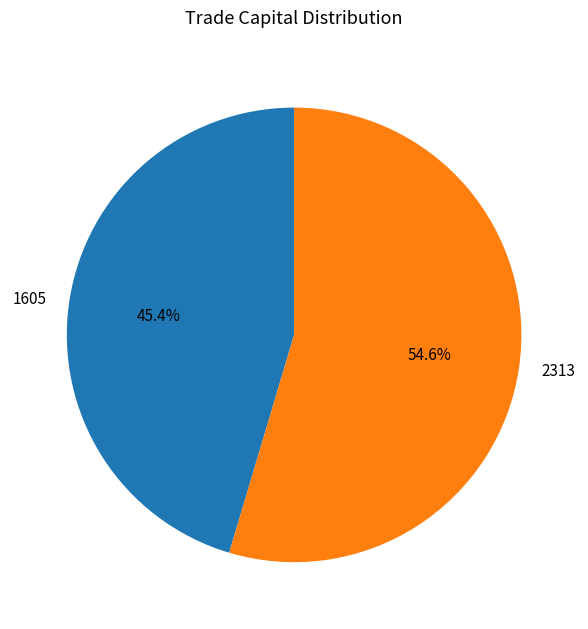

Is it true that 2313 is 63% of the pie?

False